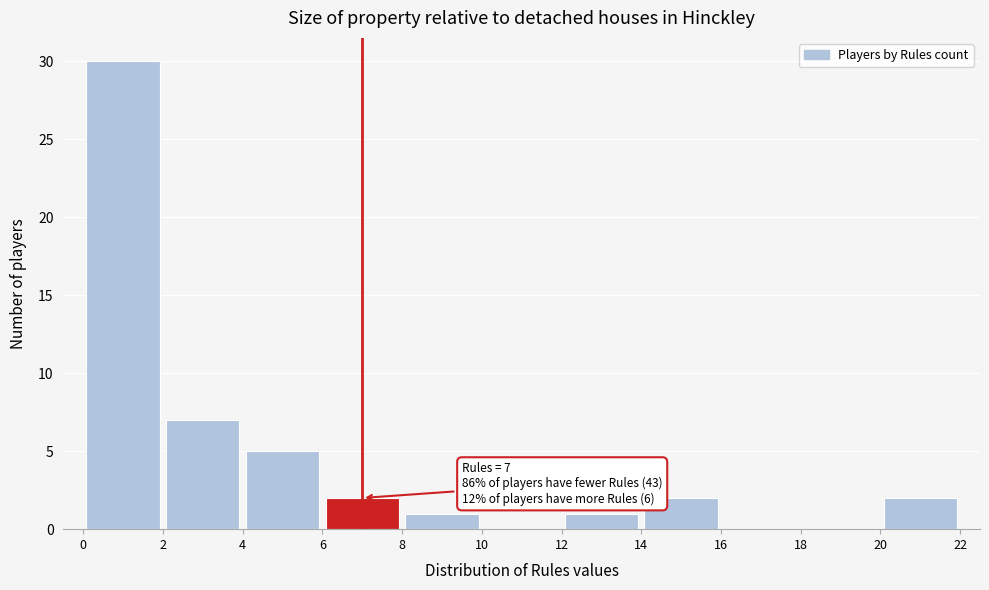

Which range on the x-axis has the tallest bar?

0 to 2